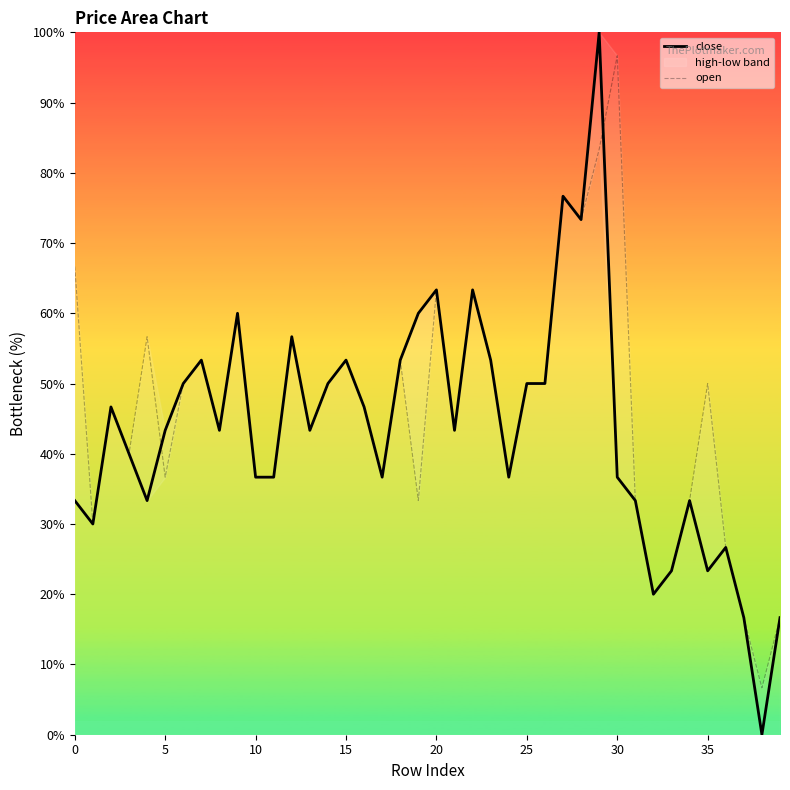

Which series has the largest range (max minus min)?

close